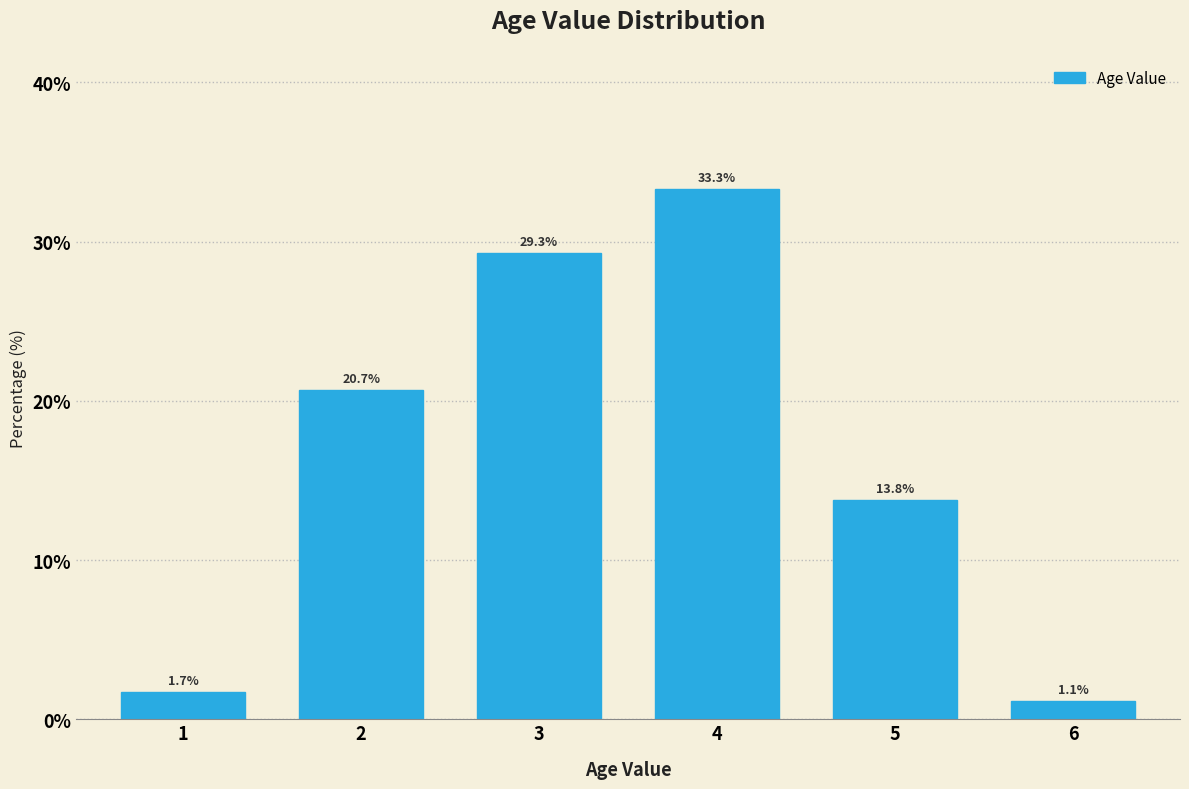

Reading left to right, list all the values displayed in this chart.

1=1.7	2=20.7	3=29.3	4=33.3	5=13.8	6=1.1